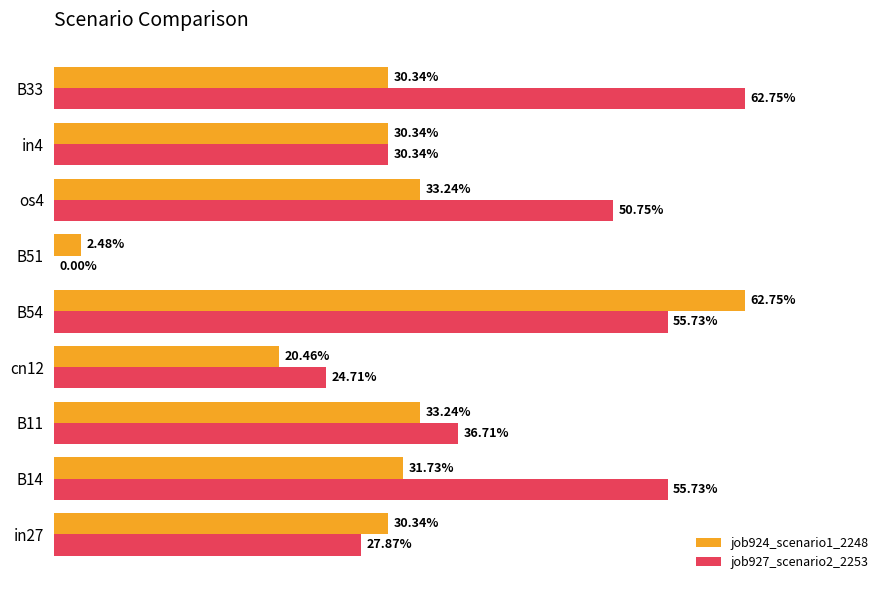

Count the job927_scenario2_2253 values in the range 0 to 1.

9